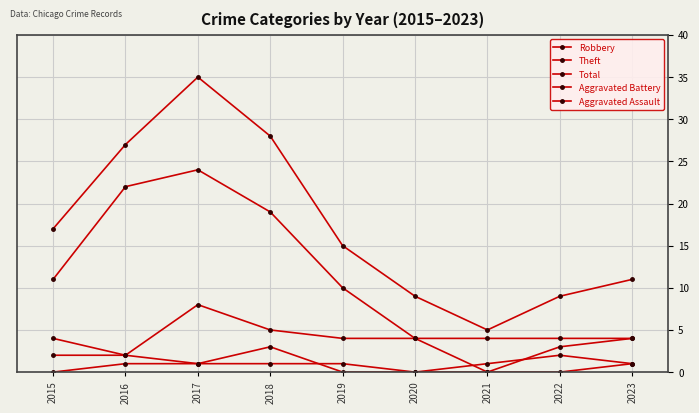

In Total, how many points are lower than both neighbors (excluding endpoints)?

1